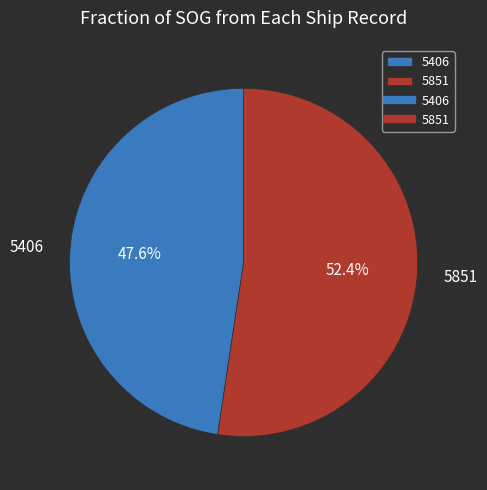

Does any single category account for the majority?

Yes